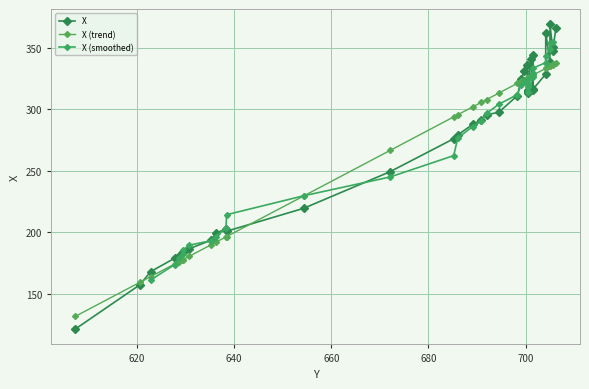

What is the value of the X point at the 29th from the left?

315.5